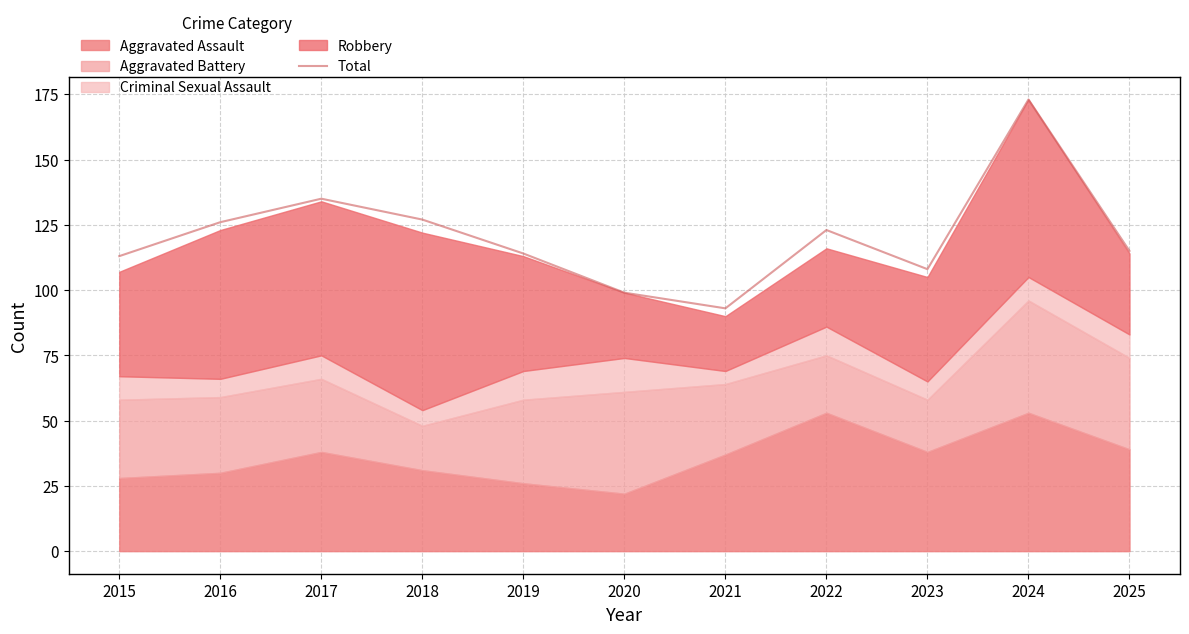

Count the number of values greater than 115.

5